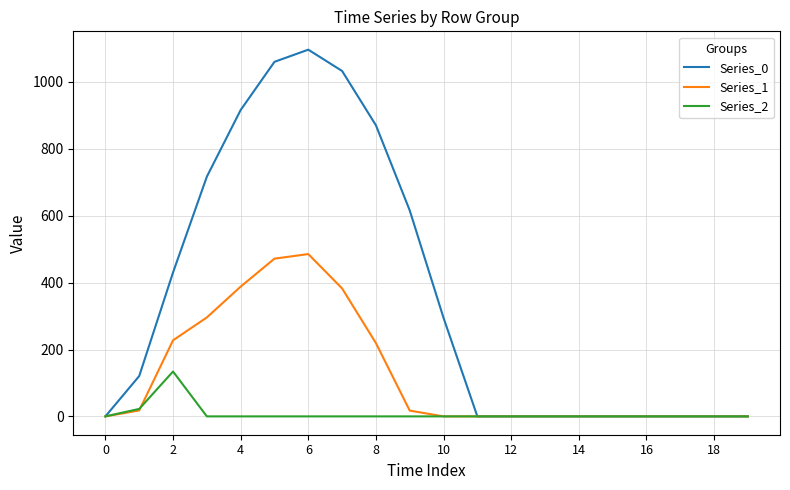

Which series has the widest spread of values?

Series_0